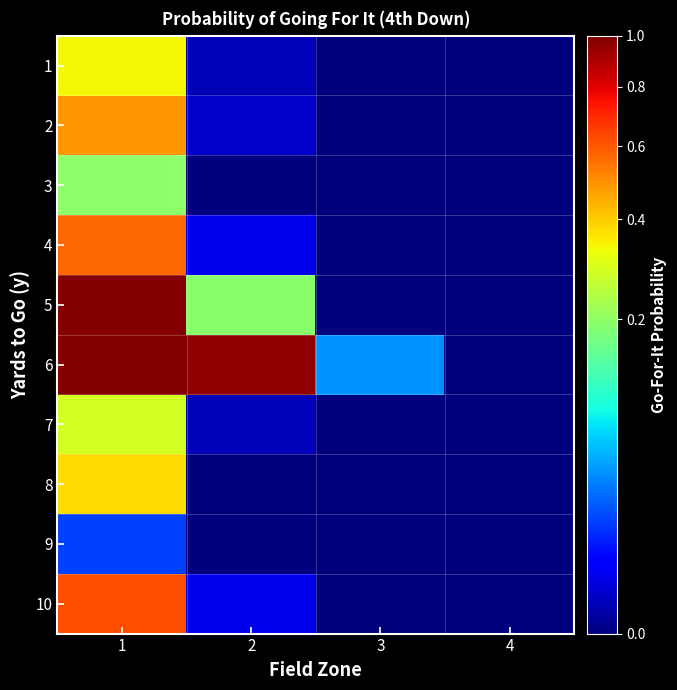

Reading left to right, what are all the values shown in this chart?

1: 1=0.3	2=0.0	3=0.0	4=0.0
2: 1=0.5	2=0.0	3=0.0	4=0.0
3: 1=0.2	2=0.0	3=0.0	4=0.0
4: 1=0.6	2=0.0	3=0.0	4=0.0
5: 1=1.0	2=0.2	3=0.0	4=0.0
6: 1=1.0	2=1.0	3=0.0	4=0.0
7: 1=0.3	2=0.0	3=0.0	4=0.0
8: 1=0.4	2=0.0	3=0.0	4=0.0
9: 1=0.0	2=0.0	3=0.0	4=0.0
10: 1=0.6	2=0.0	3=0.0	4=0.0